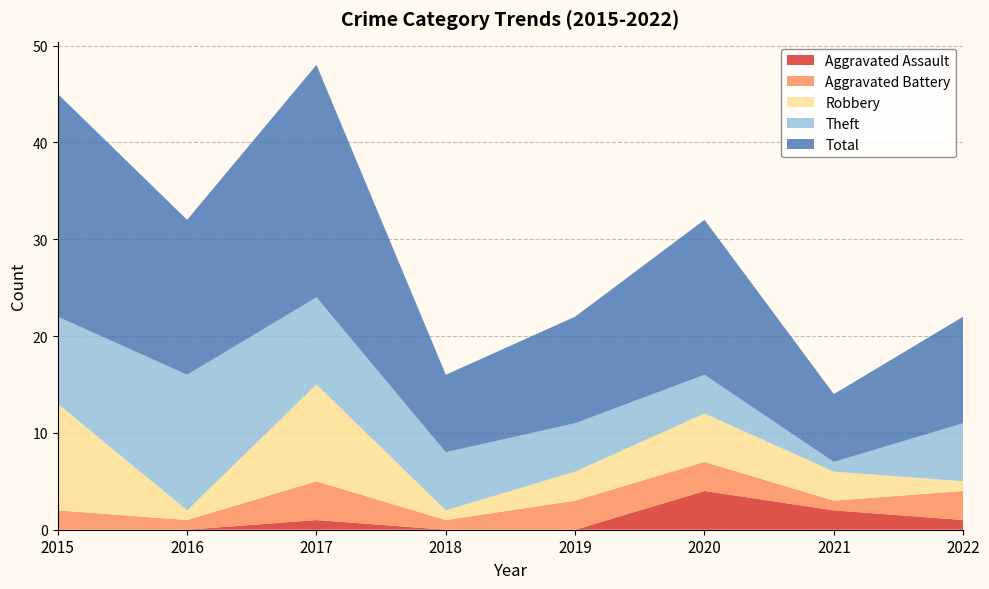

Reading left to right, transcribe all the data shown in this chart.

Aggravated Assault: 0	0	1	0	0	4	2	1
Aggravated Battery: 2	1	4	1	3	3	1	3
Robbery: 11	1	10	1	3	5	3	1
Theft: 9	14	9	6	5	4	1	6
Total: 23	16	24	8	11	16	7	11